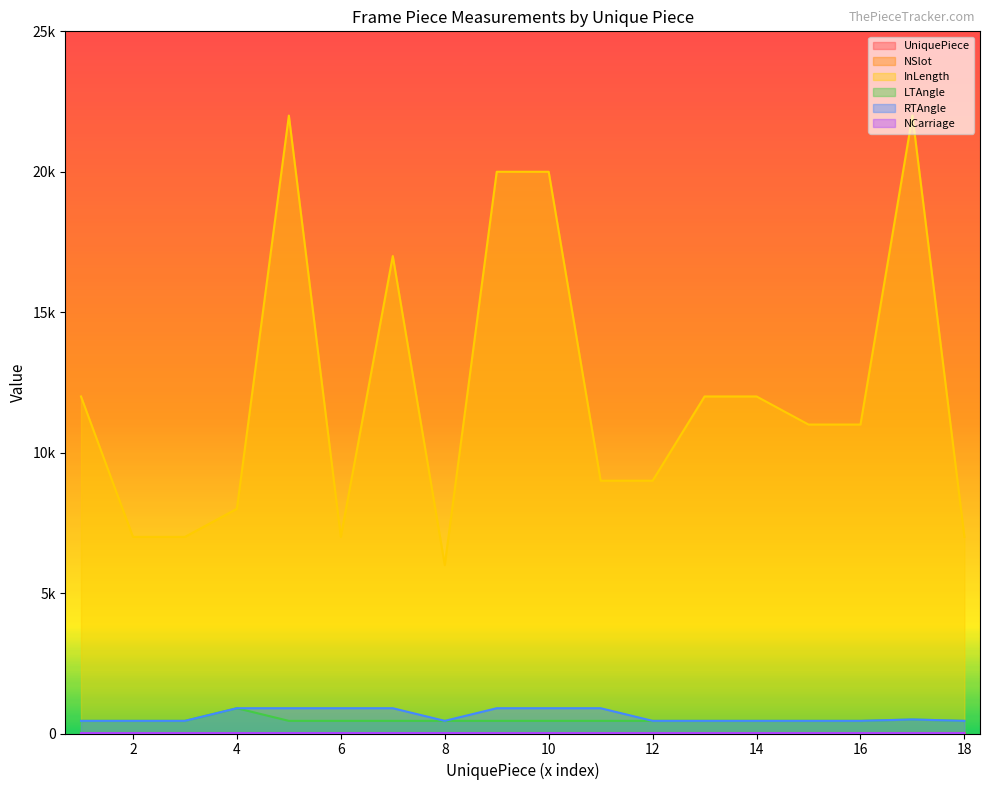

At how many categories does at least one series exceed 8670?

12